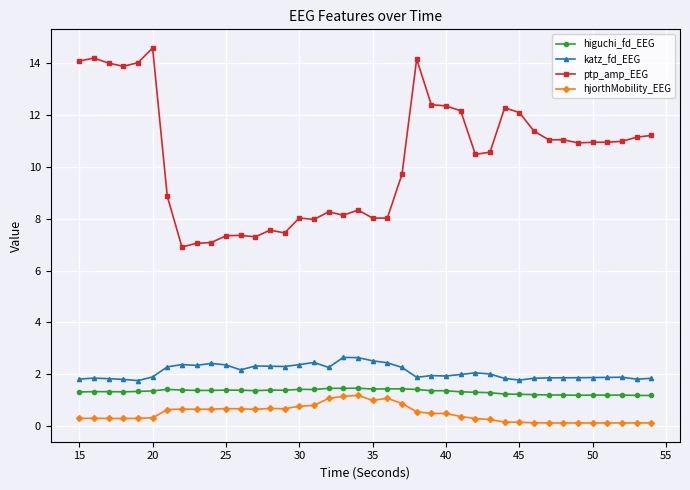

What is the value of the katz_fd_EEG point at the 17th from the left?

2.5